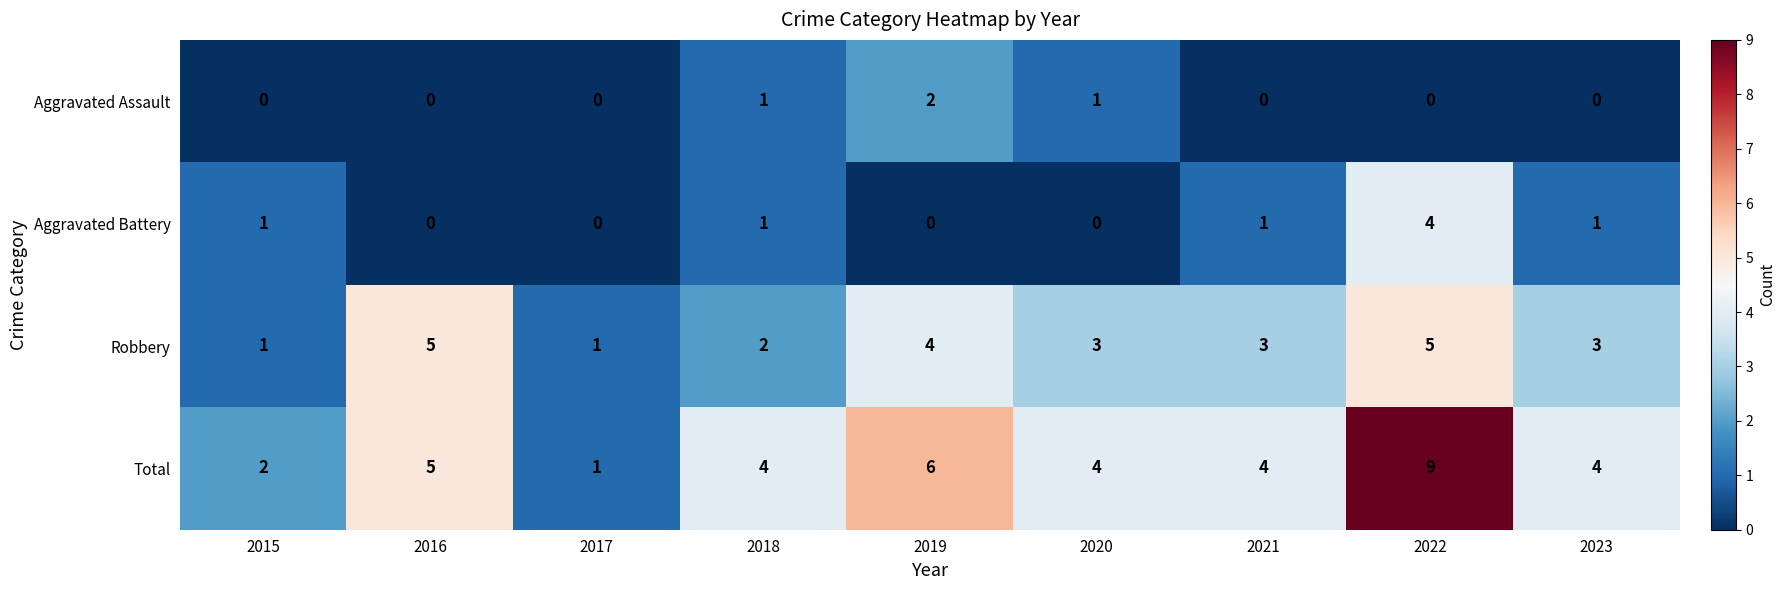

Where does the Robbery series first go above 3?

2016